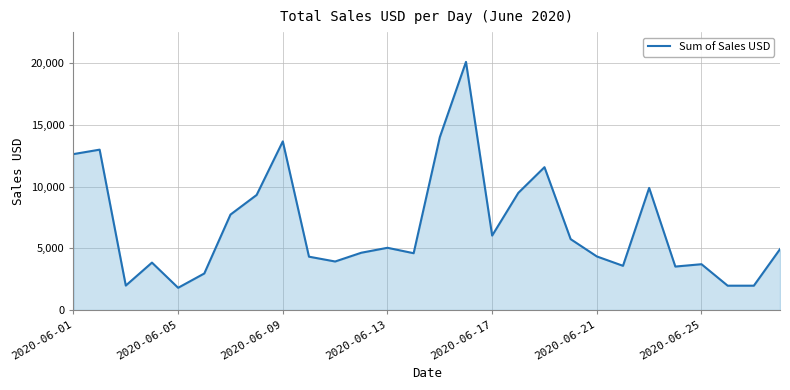

What is the maximum value shown in the chart?

20100